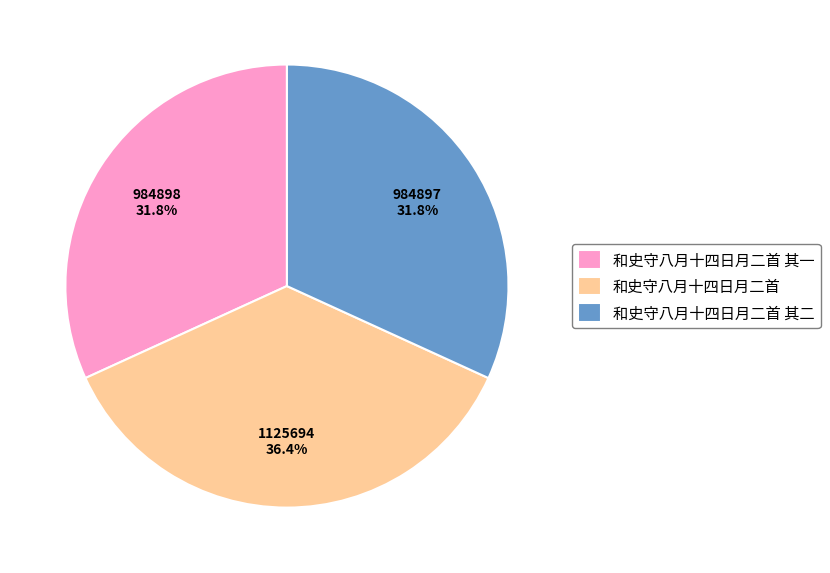

Is the sum of 和史守八月十四日月二首 其一 and 和史守八月十四日月二首 其二 greater than half?

Yes